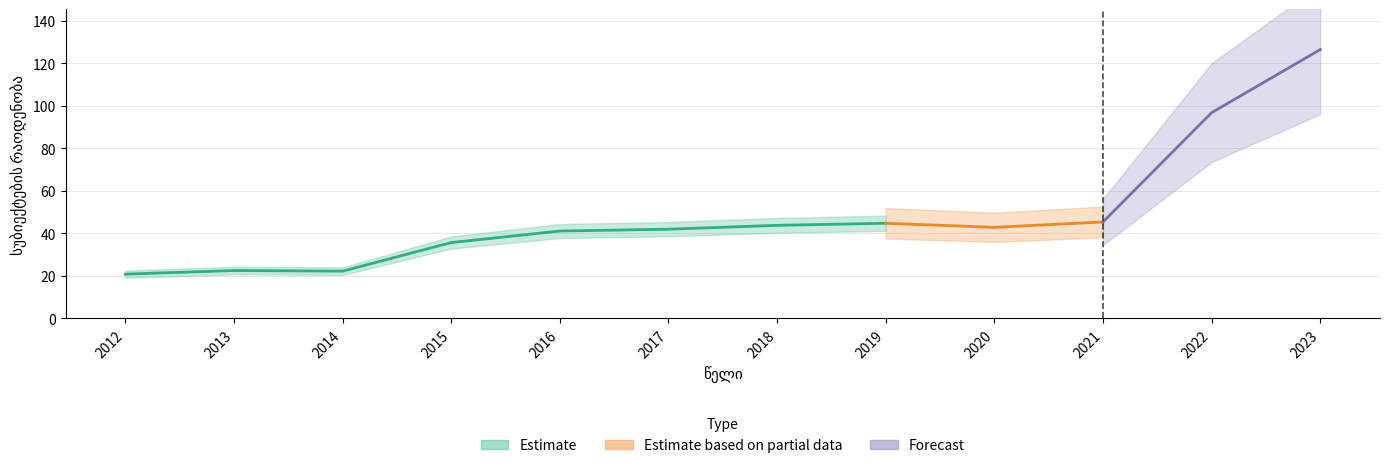

Rank the categories by value from lowest to highest.

2012, 2014, 2013, 2015, 2016, 2017, 2020, 2018, 2019, 2021, 2022, 2023